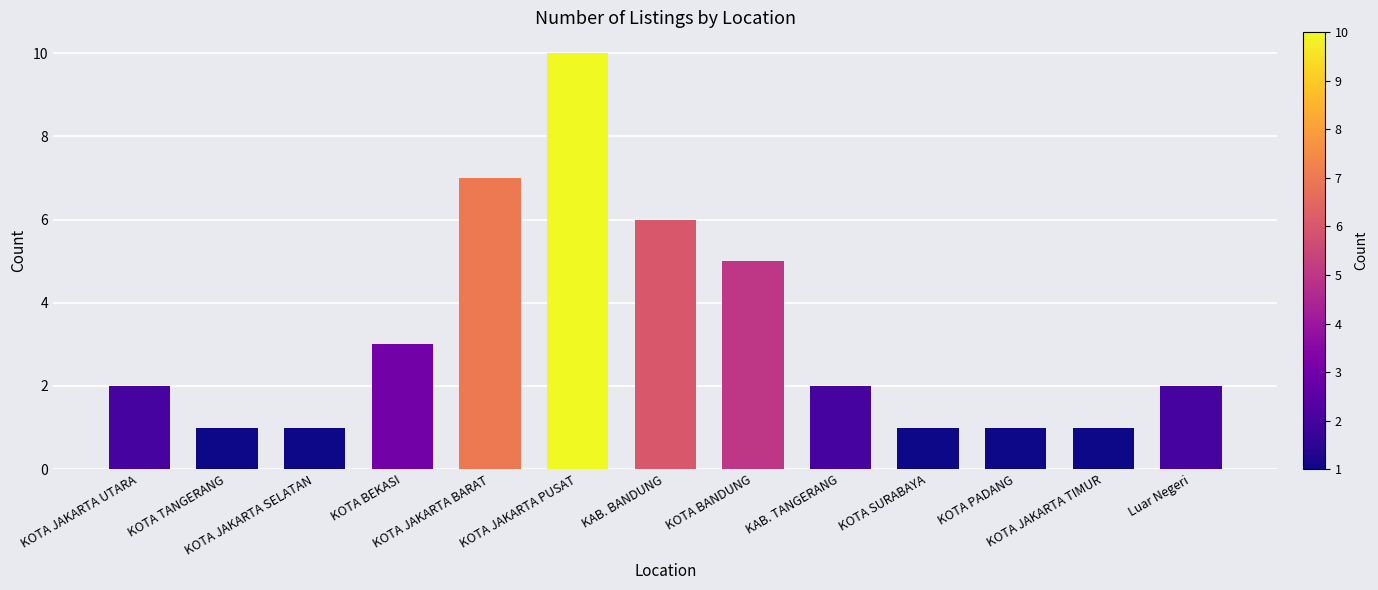

What is the change in value from KOTA JAKARTA BARAT to KOTA SURABAYA?

-6